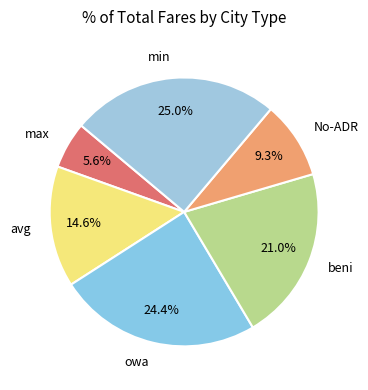

To the nearest percent, what is the difference between the largest and smallest slice percentages?

19%